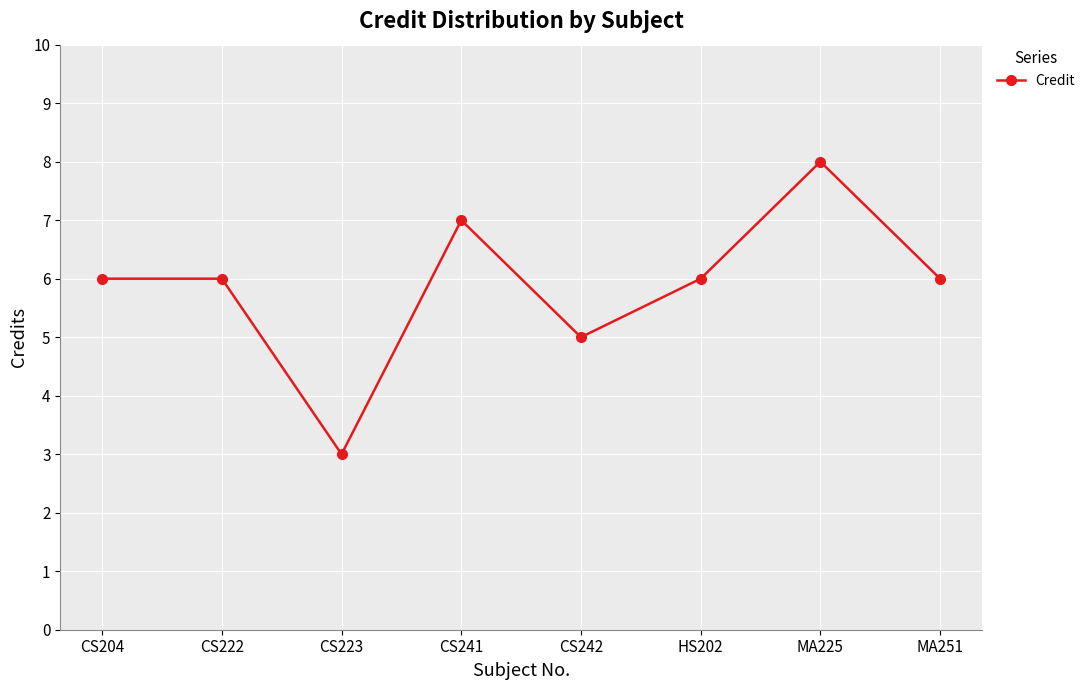

What is the ratio of the value at CS223 to the value at HS202?

0.5